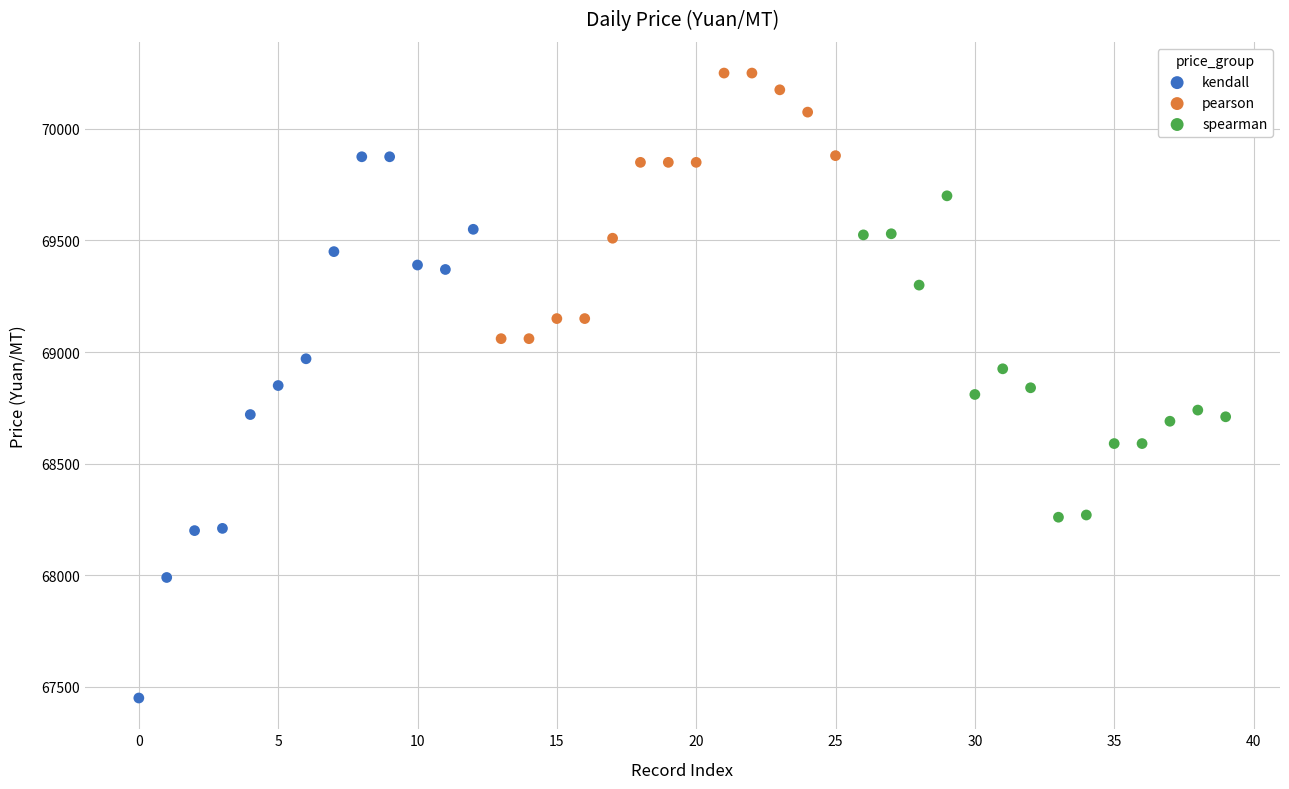

Which series contains the highest Y value?

pearson